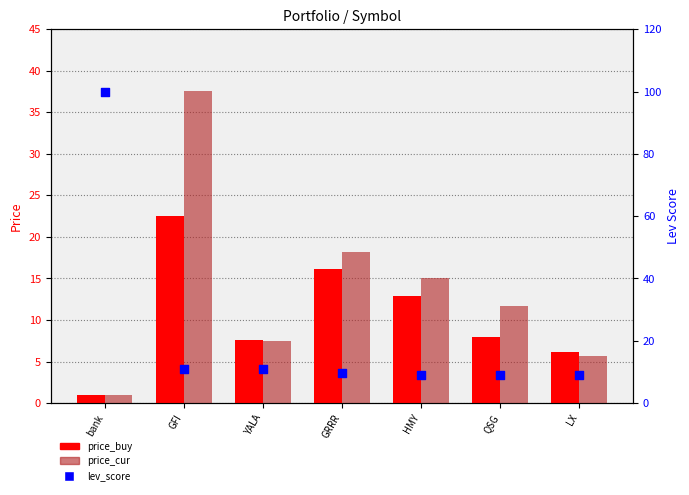

At which category is the sum across all series the highest?

bank